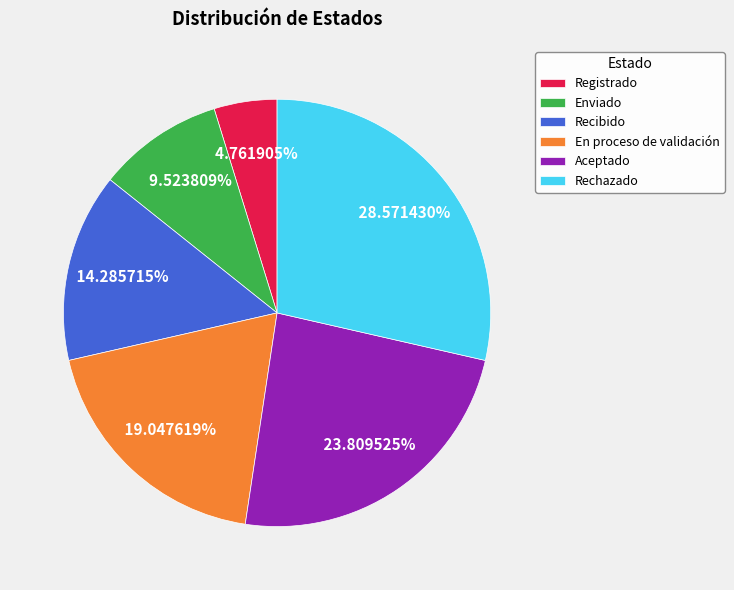

Approximately how many times larger is the value at Enviado compared to Recibido?

0.7